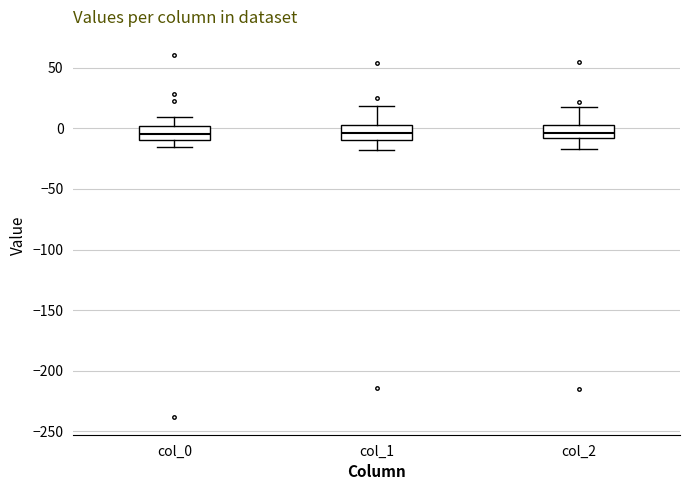

Reading left to right, transcribe this box plot: for each box, give where its median line is, the range the box spans, and where its two whiskers end, as read against the y-axis. The values are not printed on the chart, so give them approximately, as read against the axis.

col_0: median -5, box -10 to 0, whiskers -15 to 10
col_1: median -5, box -10 to 5, whiskers -20 to 20
col_2: median -5, box -10 to 5, whiskers -15 to 20